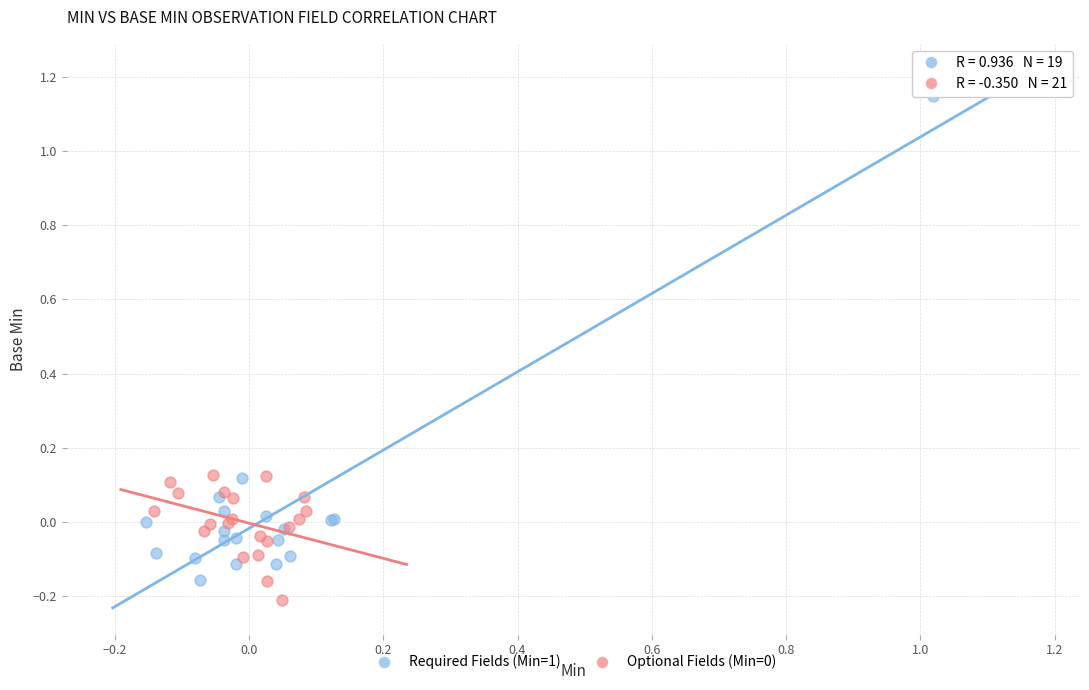

Which series reaches the maximum Y coordinate?

Required Fields (Min=1)